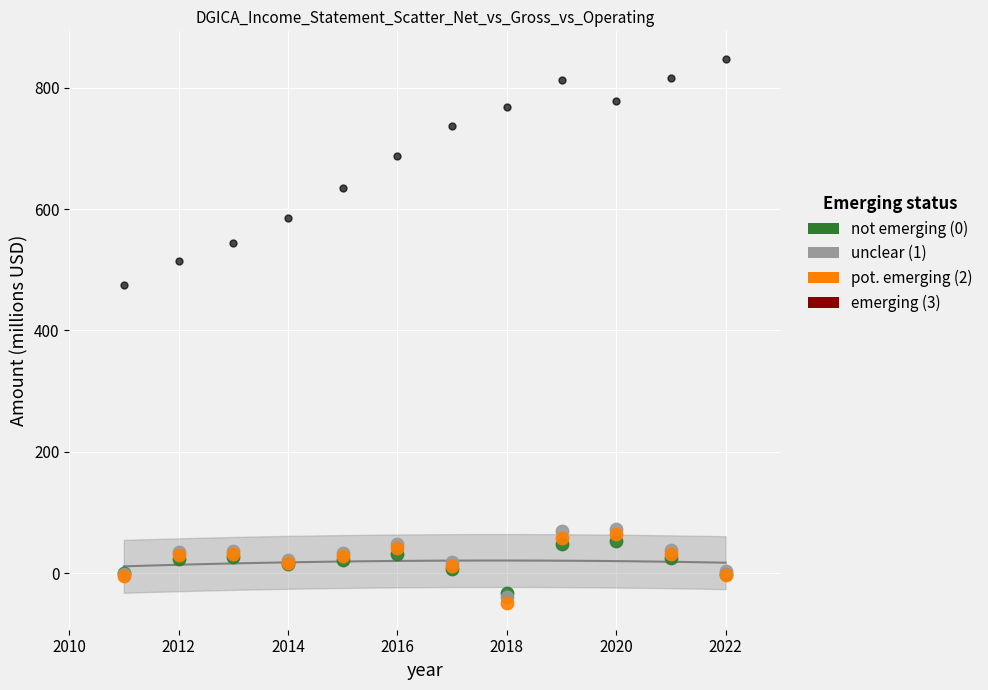

Across all series, what Y value is closest to 399?

475.0